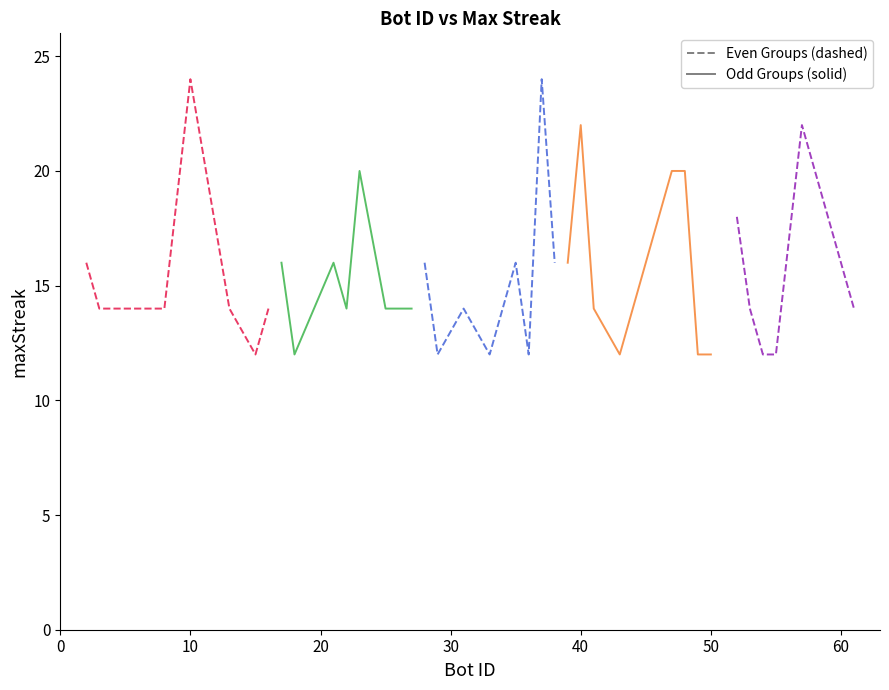

What is the approximate value of Group 5 at 50?

18